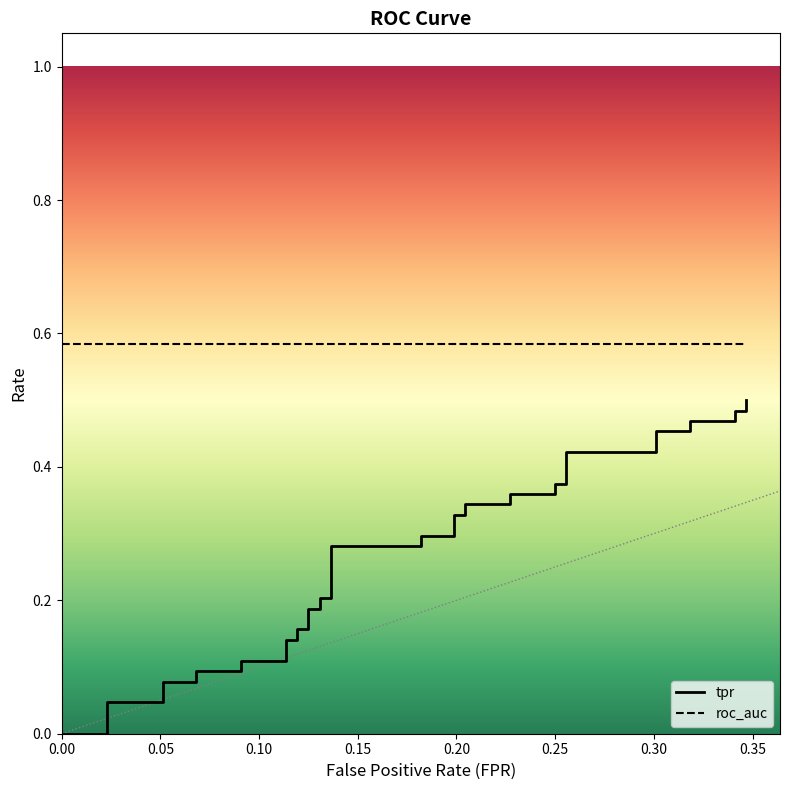

What is the label of the 39th point from the right?

tpr